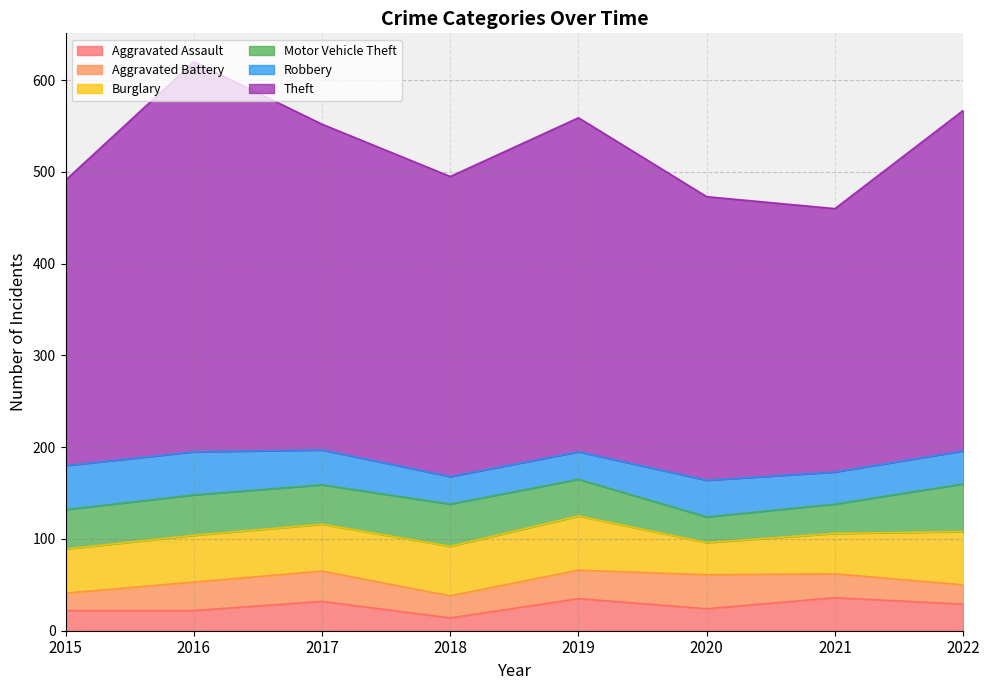

What is the lowest value of the Aggravated Assault series?

14